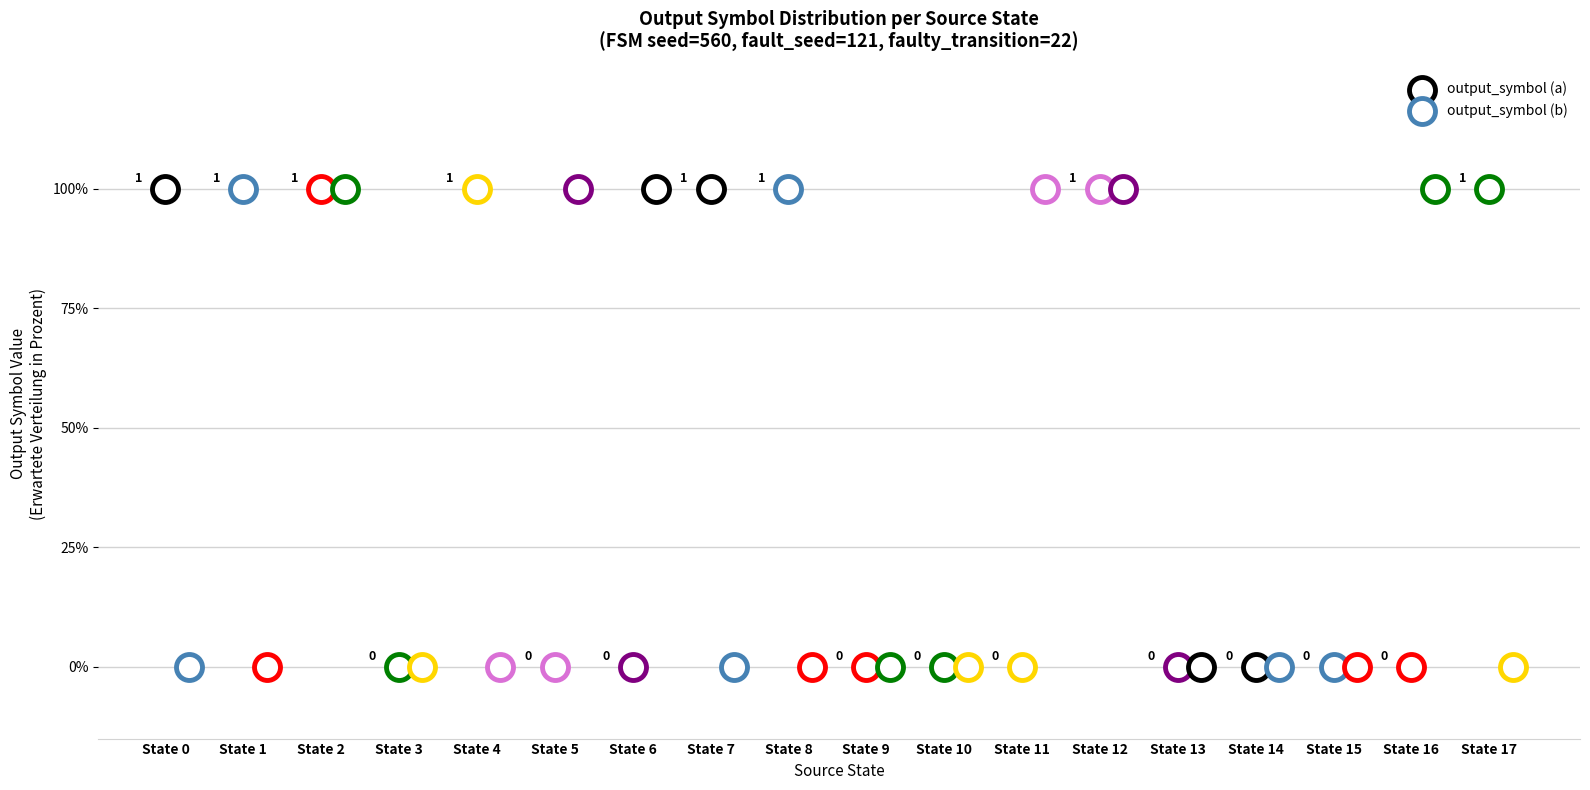

What are all the series names shown in the legend?

output_symbol (a), output_symbol (b)